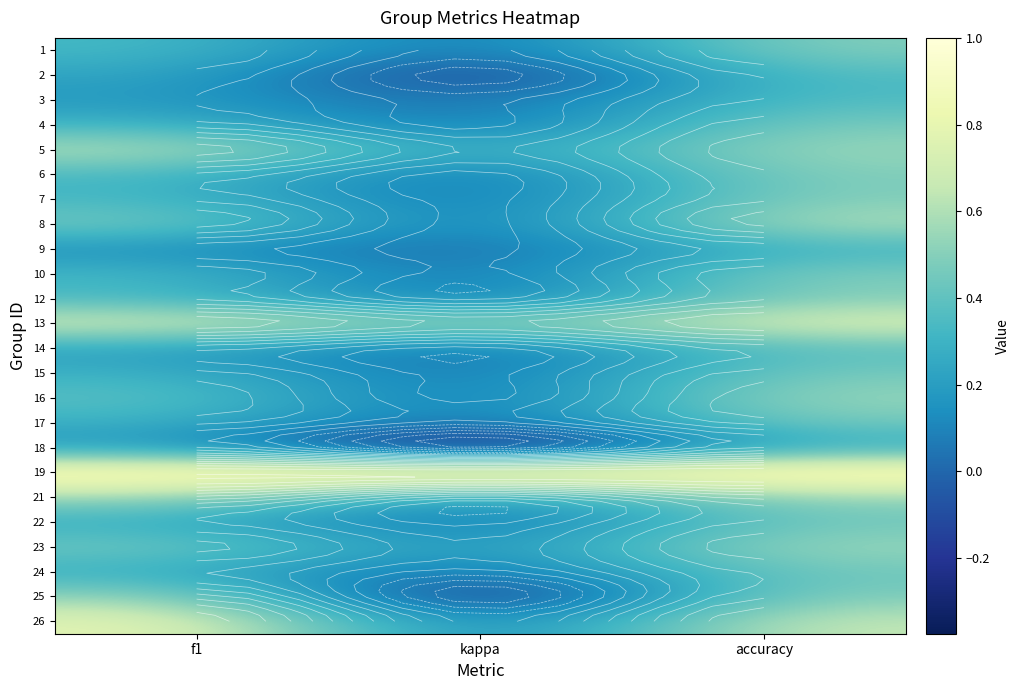

Count the 9 values in the range 0 to 1.

3